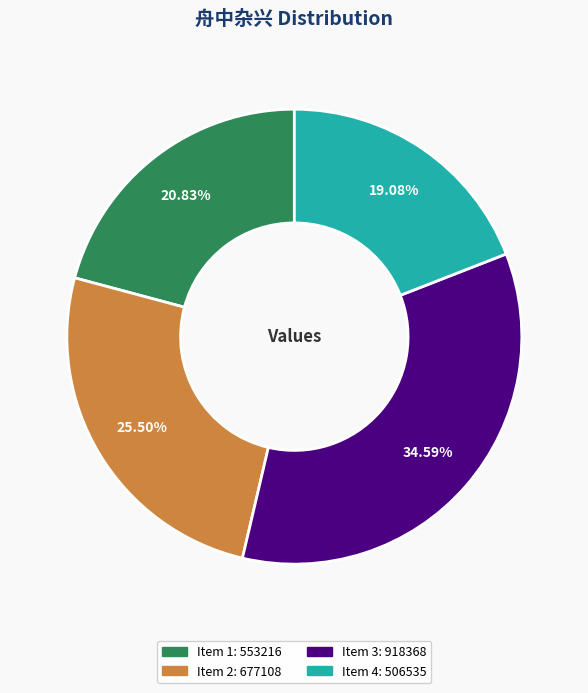

Does any single category account for the majority?

No